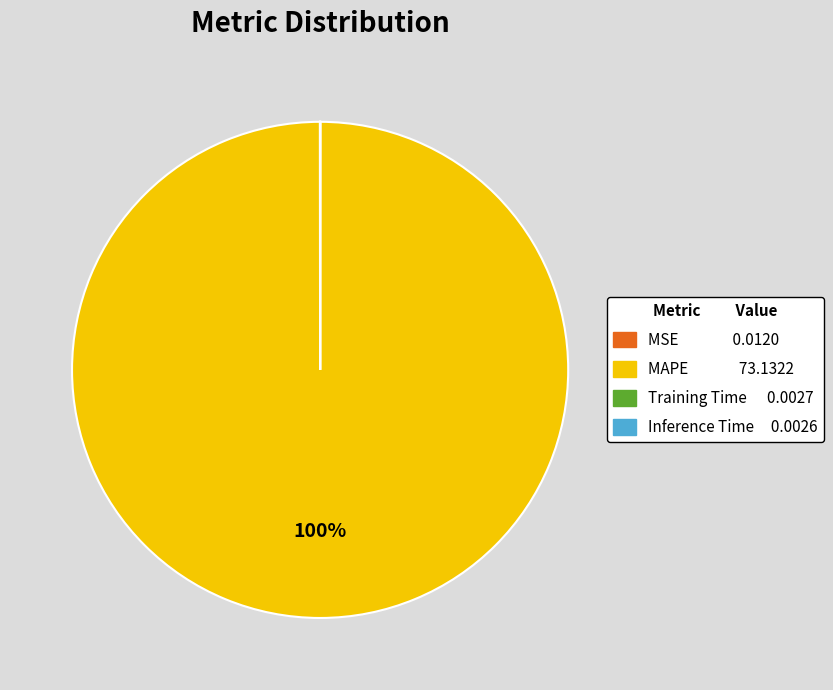

Which slice is the largest?

MAPE